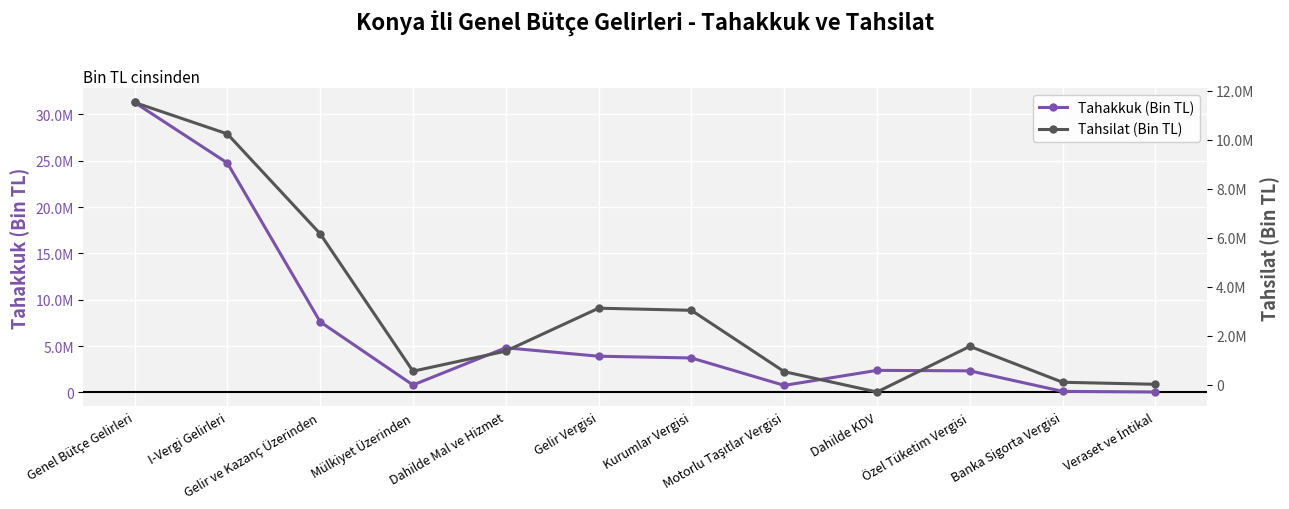

Which has a higher value, Gelir Vergisi or Genel Bütçe Gelirleri?

Genel Bütçe Gelirleri